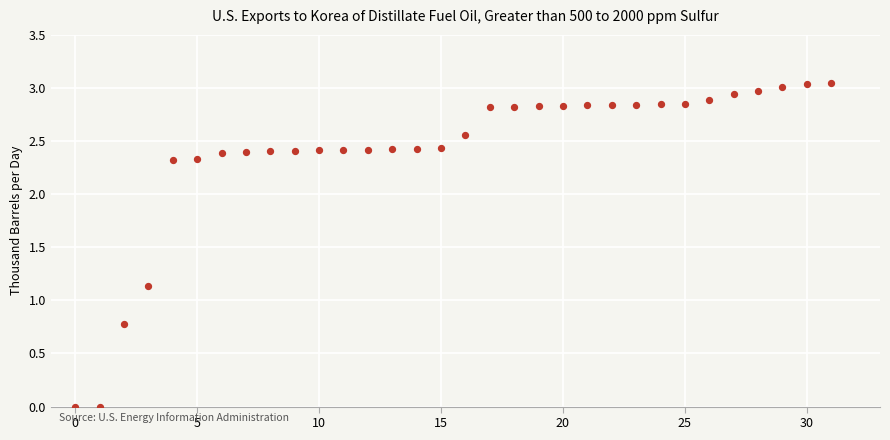

What Y value in the scatter plot is closest to 1?

1.1